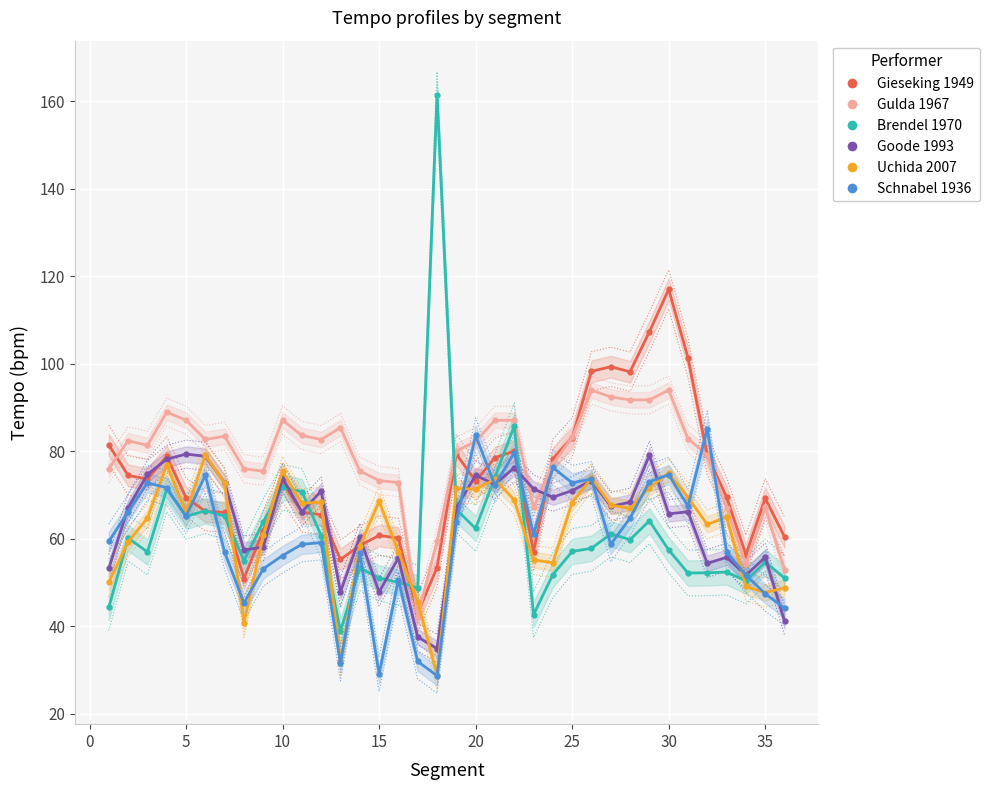

How many values in the Brendel 1970 series are below 57?

16